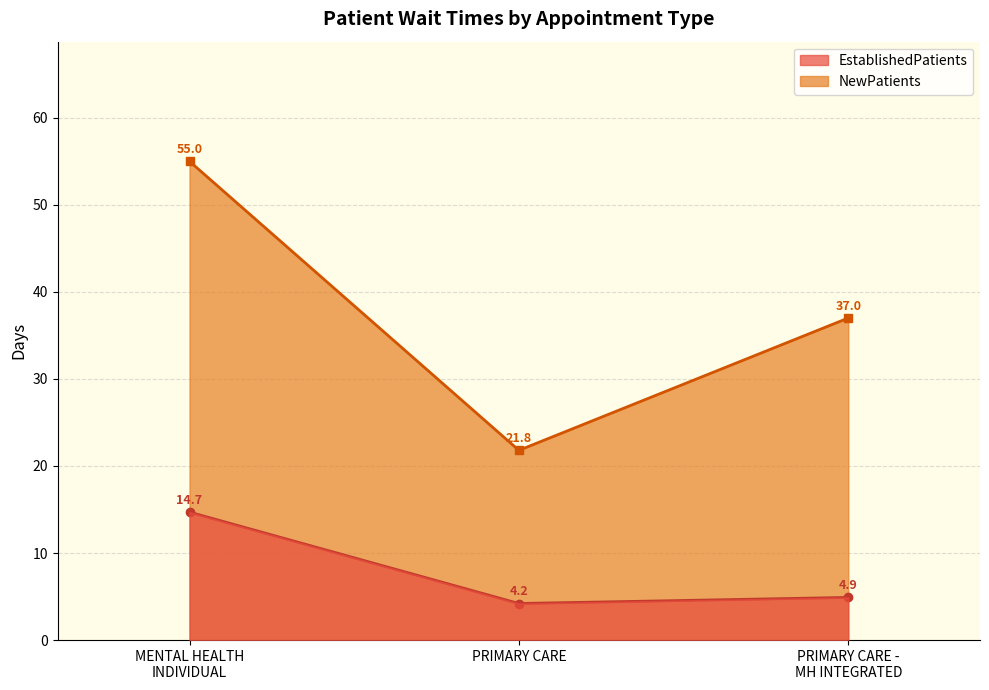

Which label corresponds to the largest value in the chart?

MENTAL HEALTH INDIVIDUAL